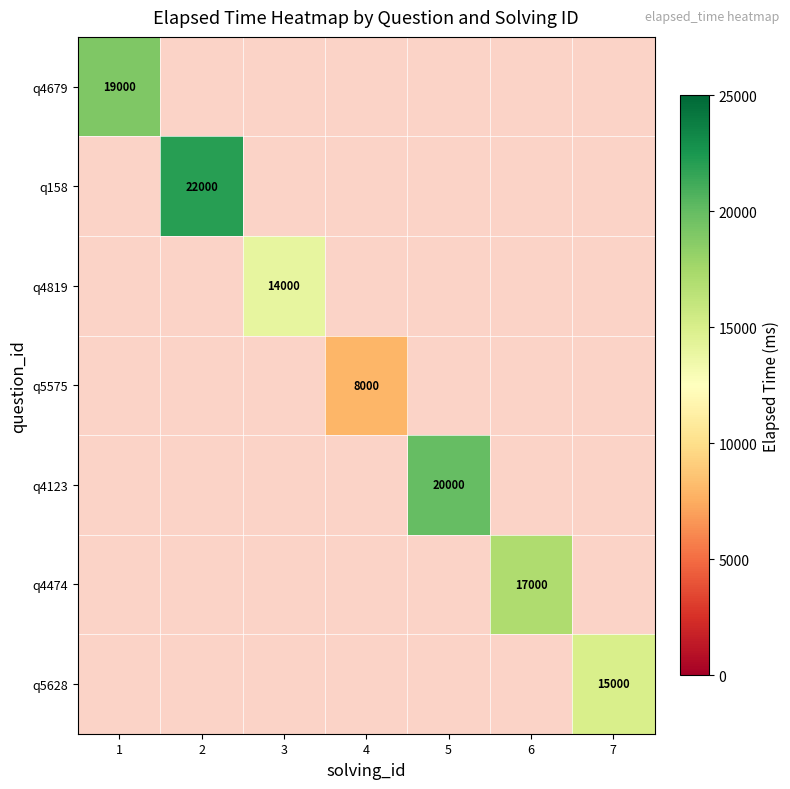

At which label does q4123 reach its peak?

5